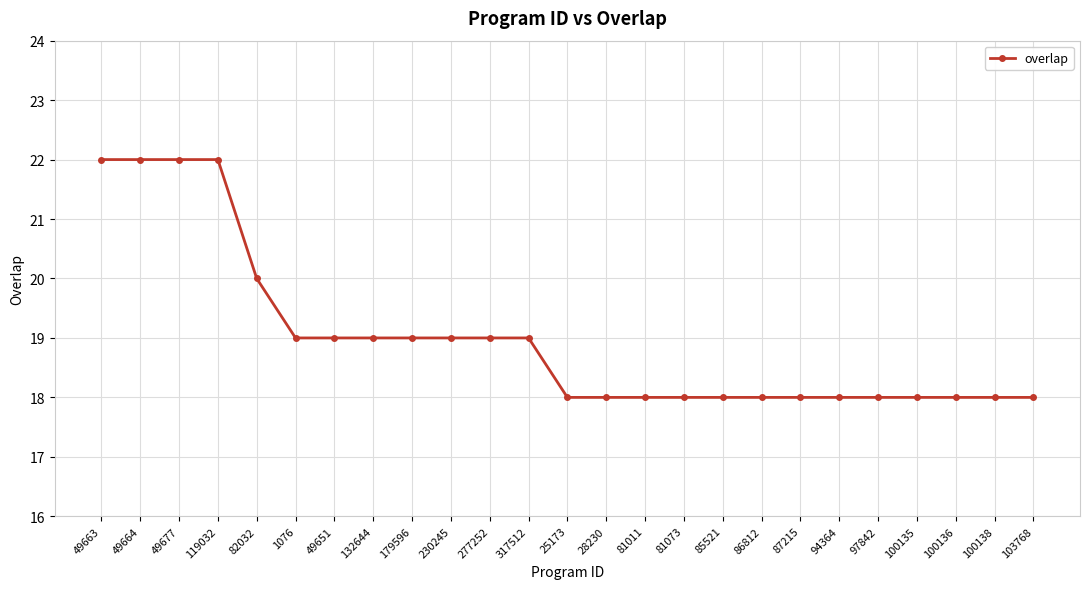

How many values are between 18 and 19?

20